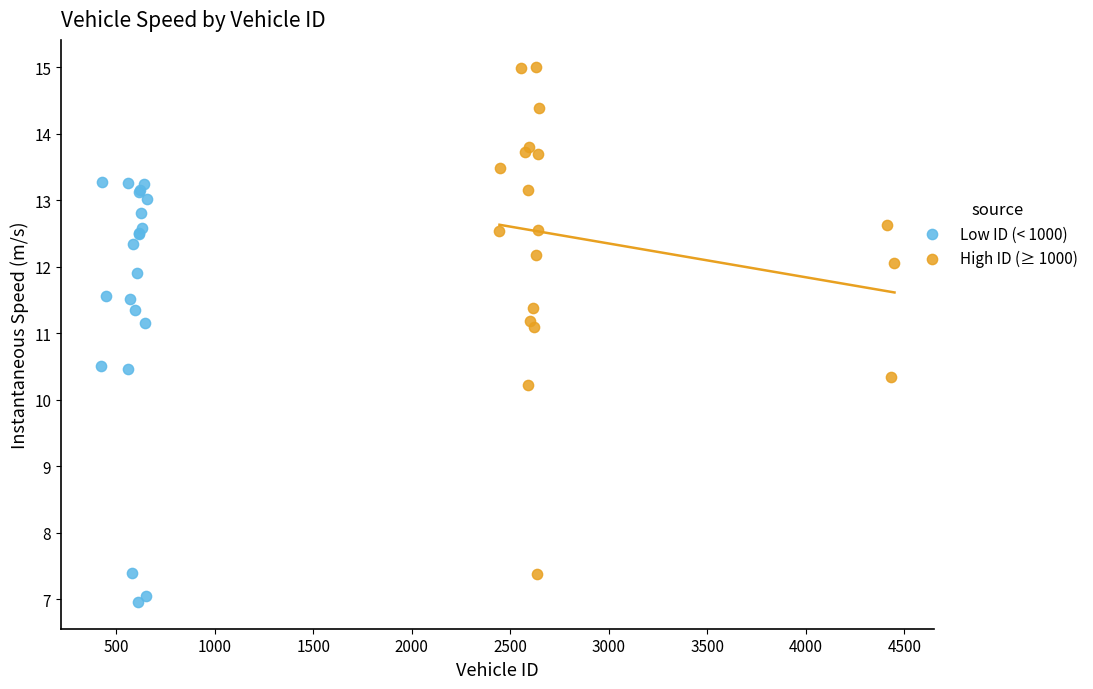

Which series contains the lowest Y value?

Low ID (< 1000)